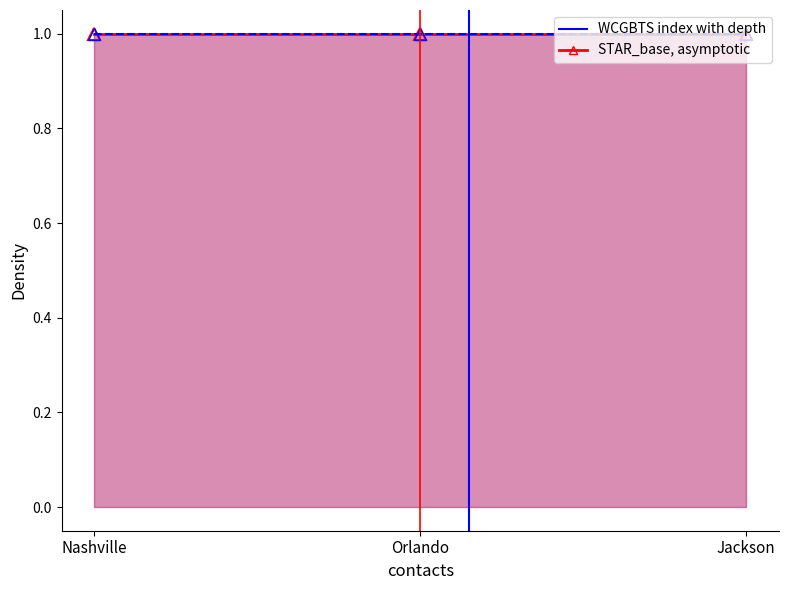

What is the label of the 2nd point from the left?

Orlando